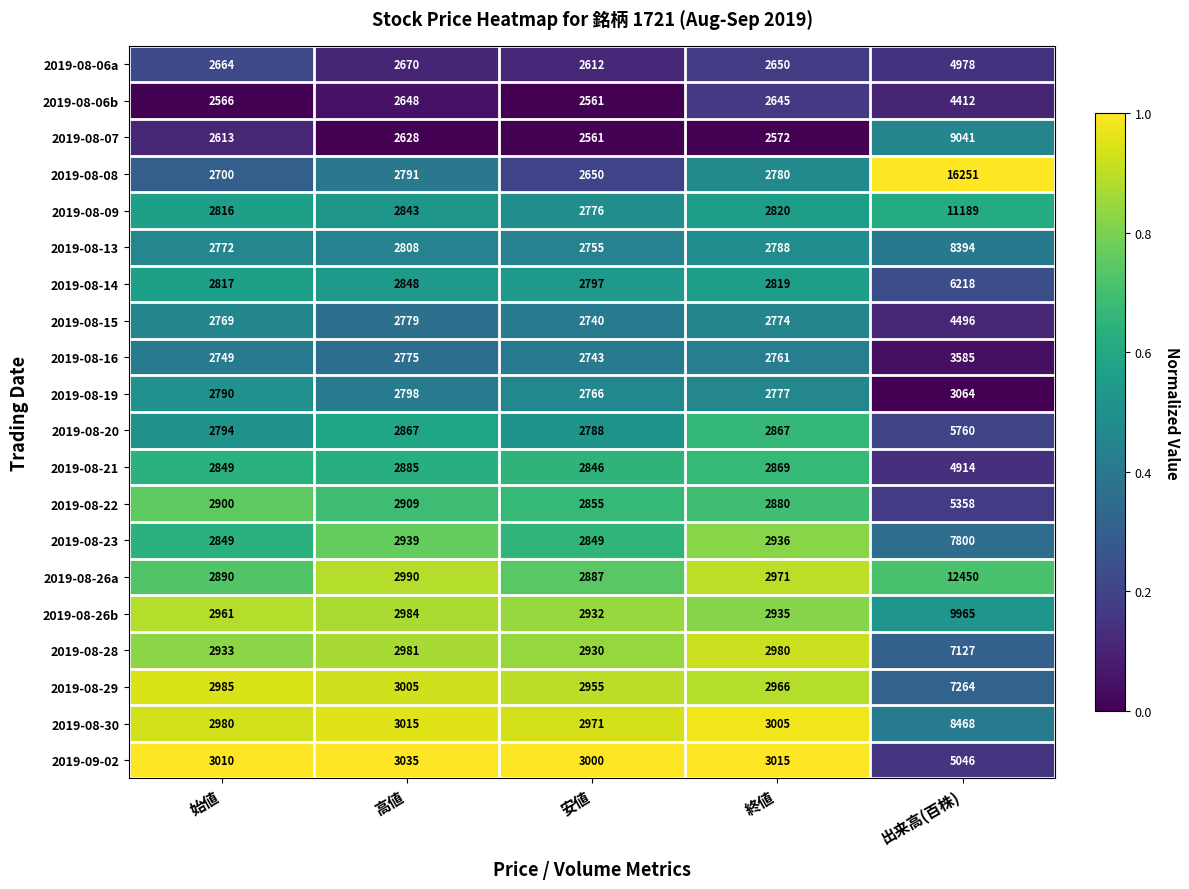

At which category is the sum across all series the highest?

出来高(百株)